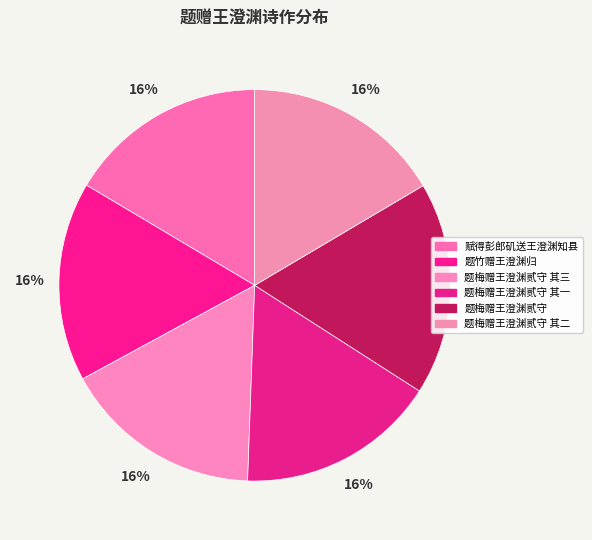

Count the number of slices in the pie.

6